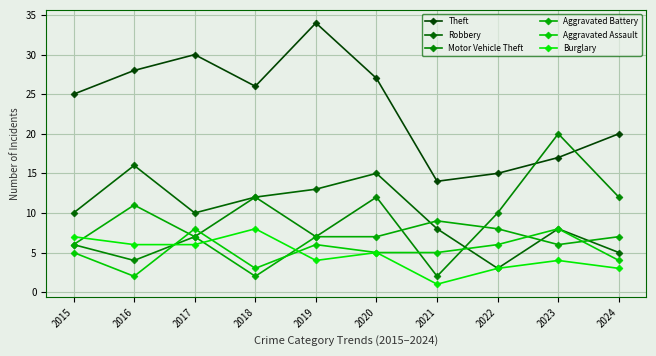

How many data points in Burglary are less than 5?

5